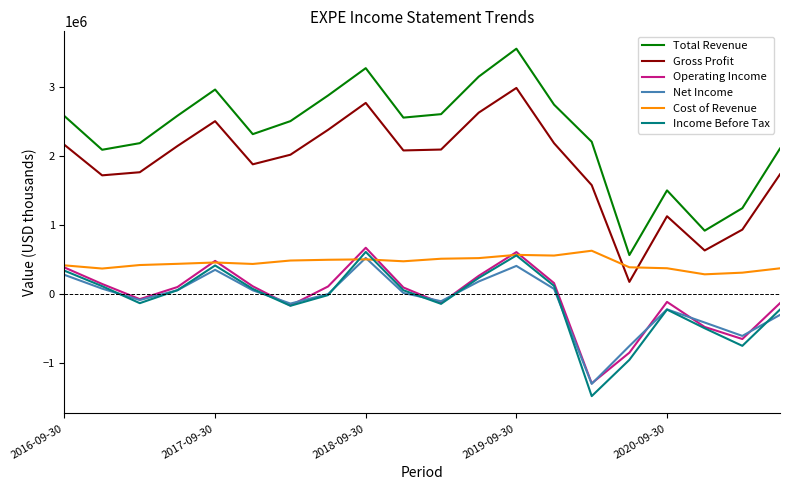

Which series has the largest range (max minus min)?

Total Revenue